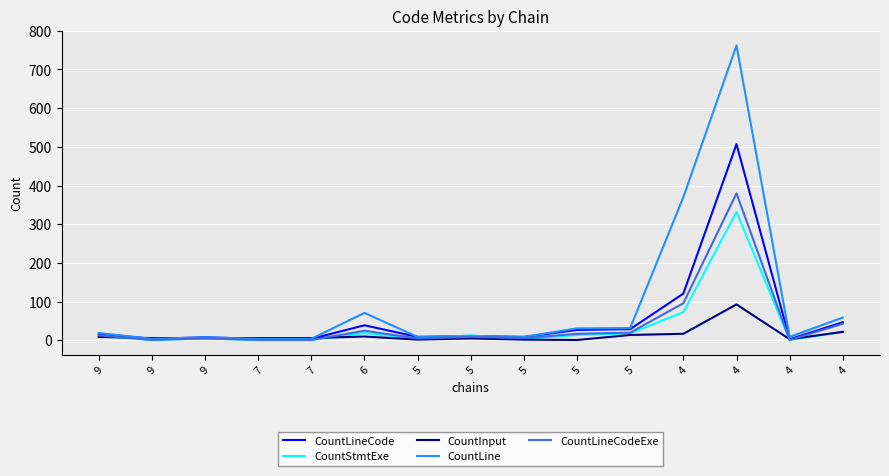

Between 6 and 9, which is larger?

6